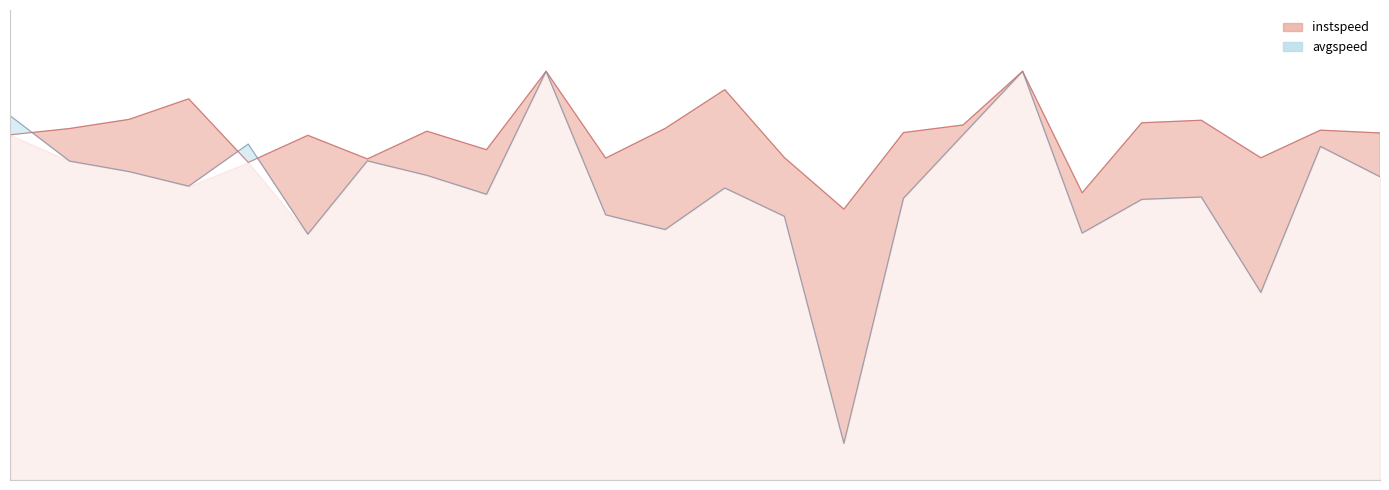

True or false: instspeed has a value of 24.1 at 17.0.

False